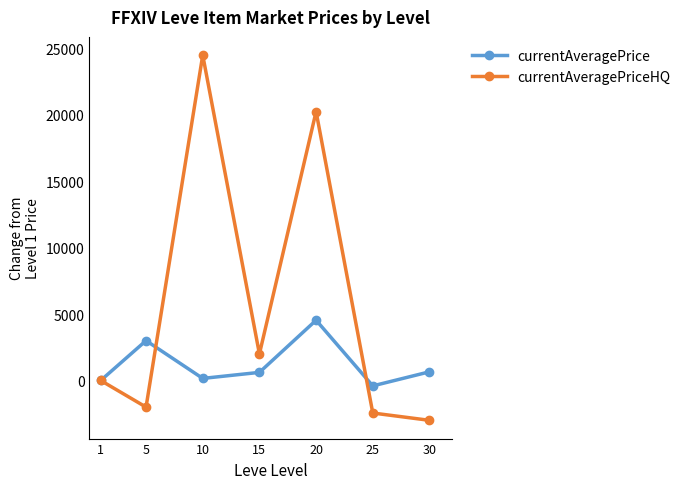

Which series has the largest range (max minus min)?

currentAveragePriceHQ